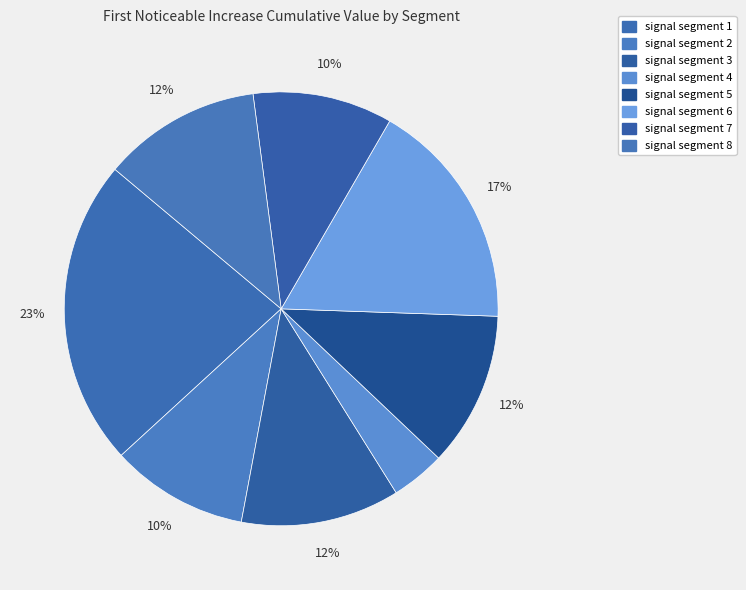

How many slices are in this pie chart?

8